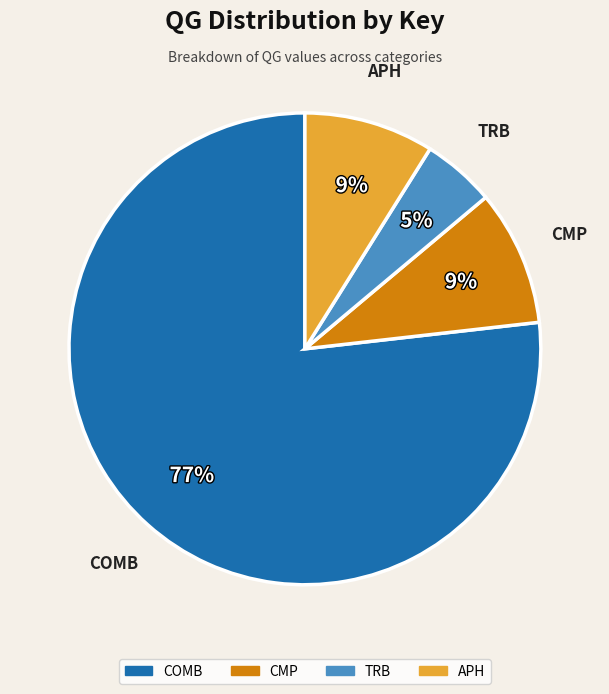

Do APH and TRB together represent more than half of the pie?

No